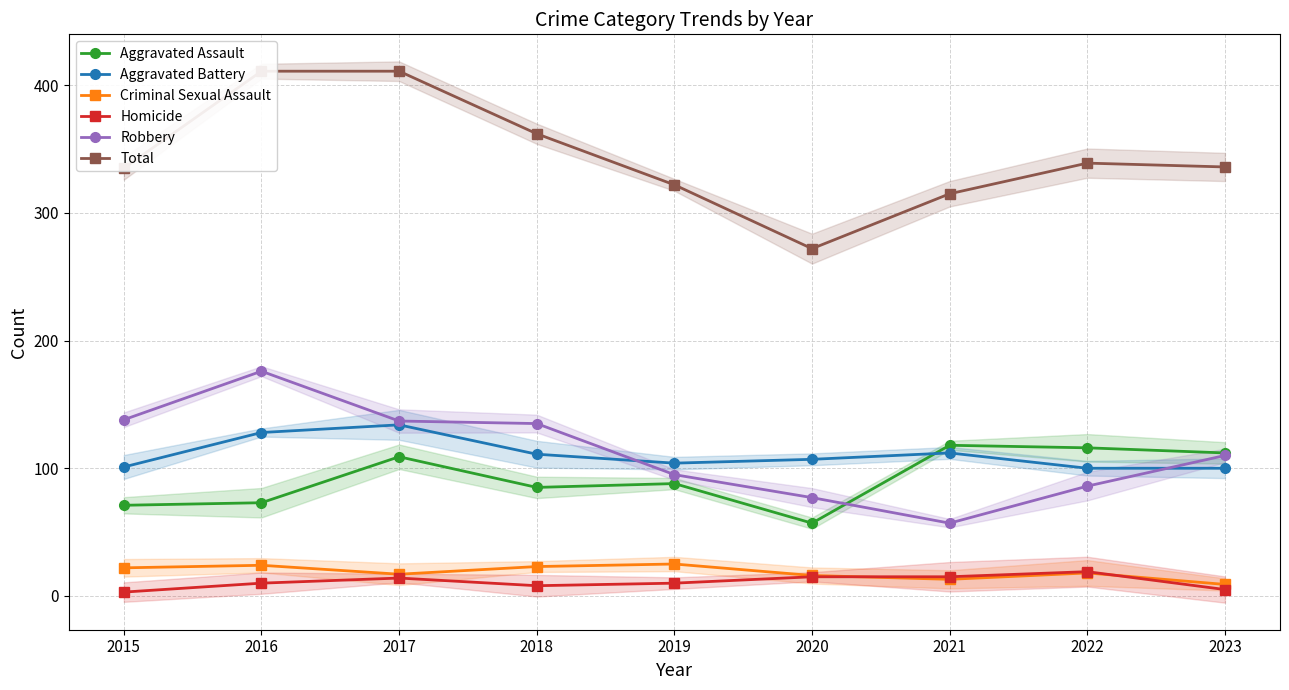

True or false: Homicide has more than 1 interior local peaks.

True